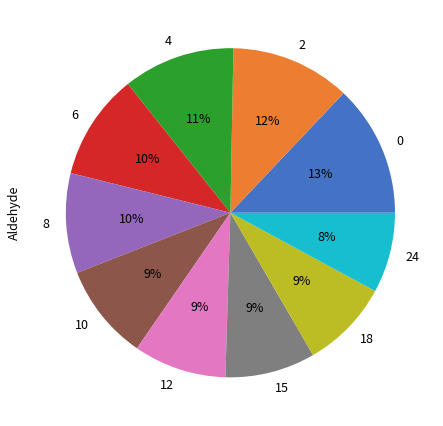

To the nearest percent, what is the combined percentage of 0 and 8?

23%